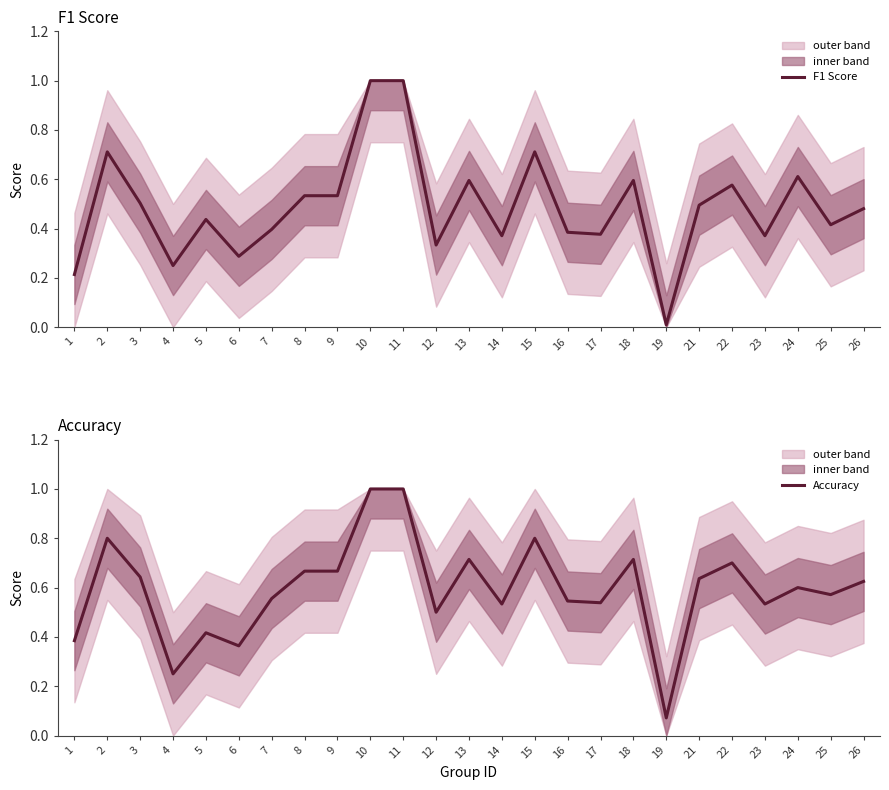

What is the value of the Accuracy point at the 22nd from the left?

0.5